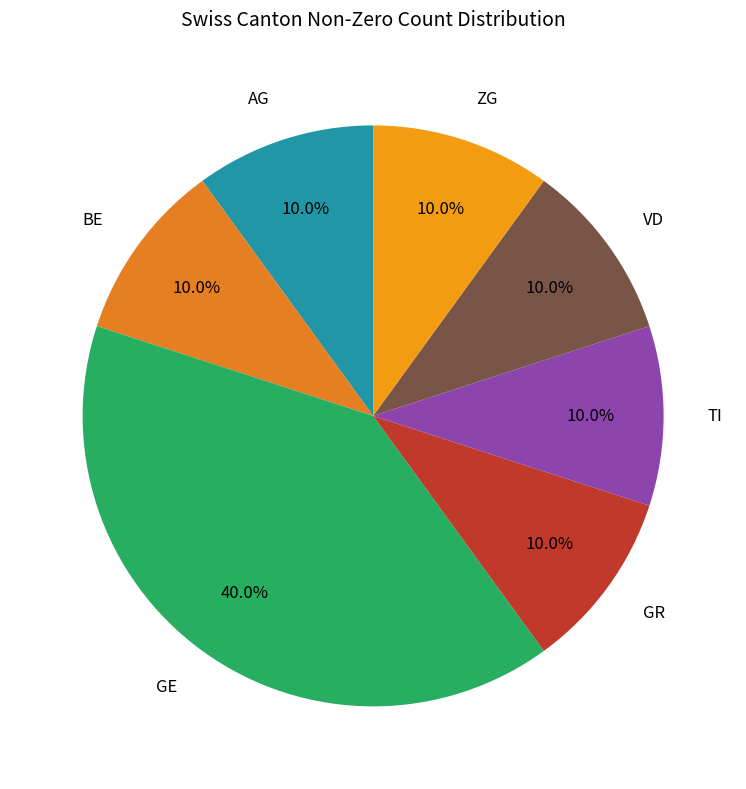

Do TI and GR together represent more than half of the pie?

No